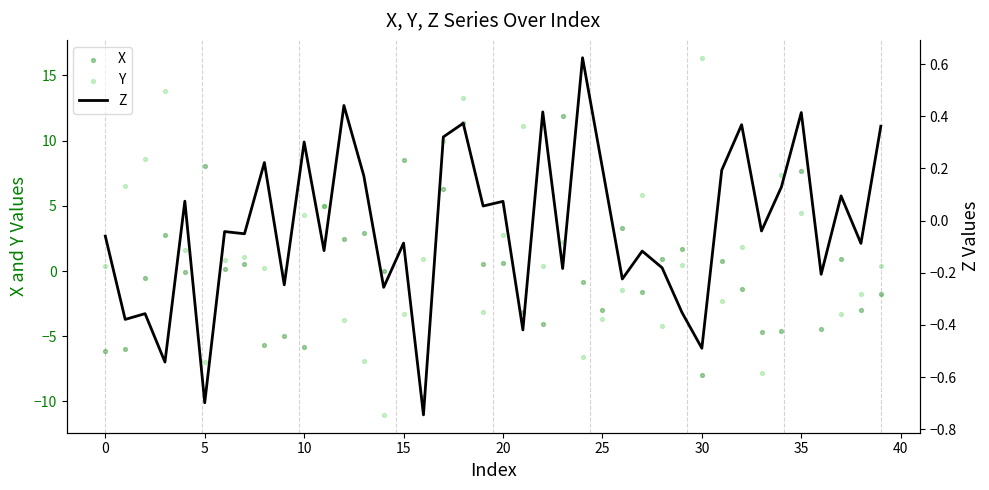

At how many categories does at least one series exceed -9?

40